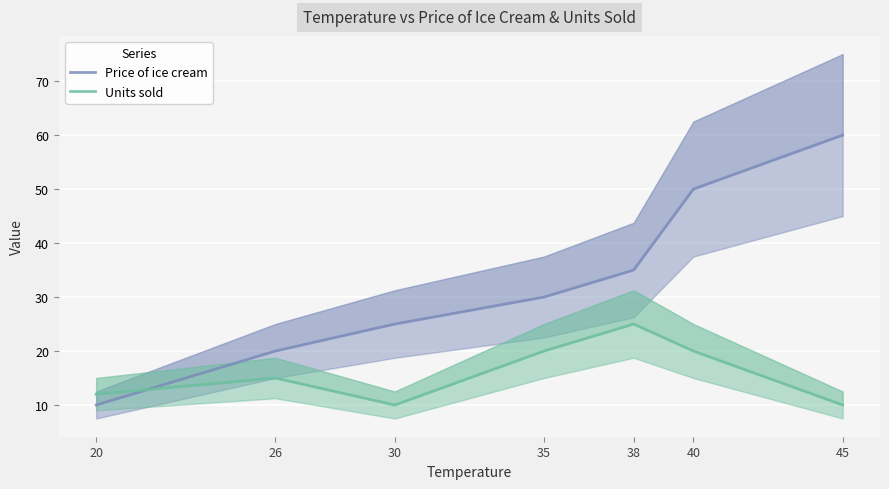

What are all the series names shown in the legend?

Price of ice cream, Units sold